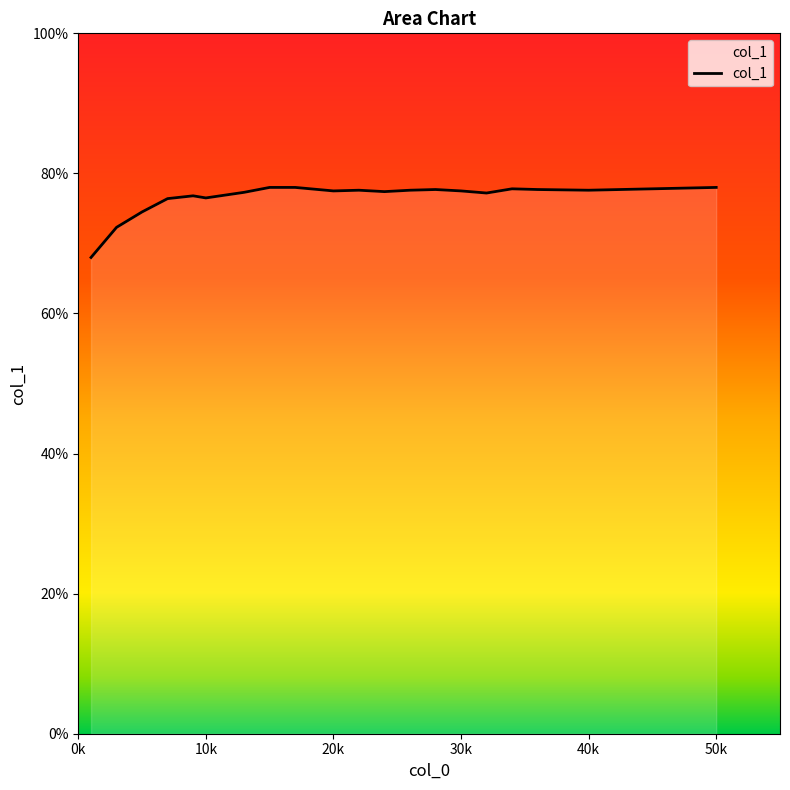

How many lines are shown in the chart?

1